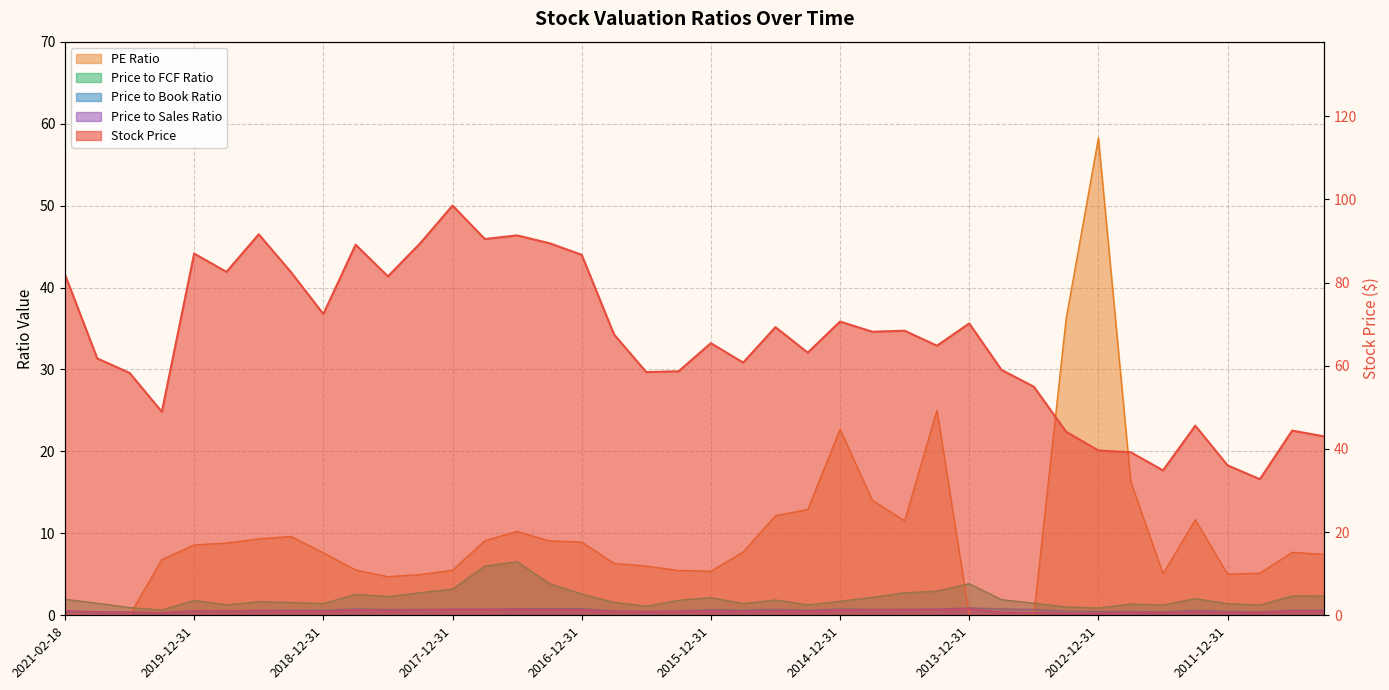

How many times do Stock Price and PE Ratio cross each other?

2